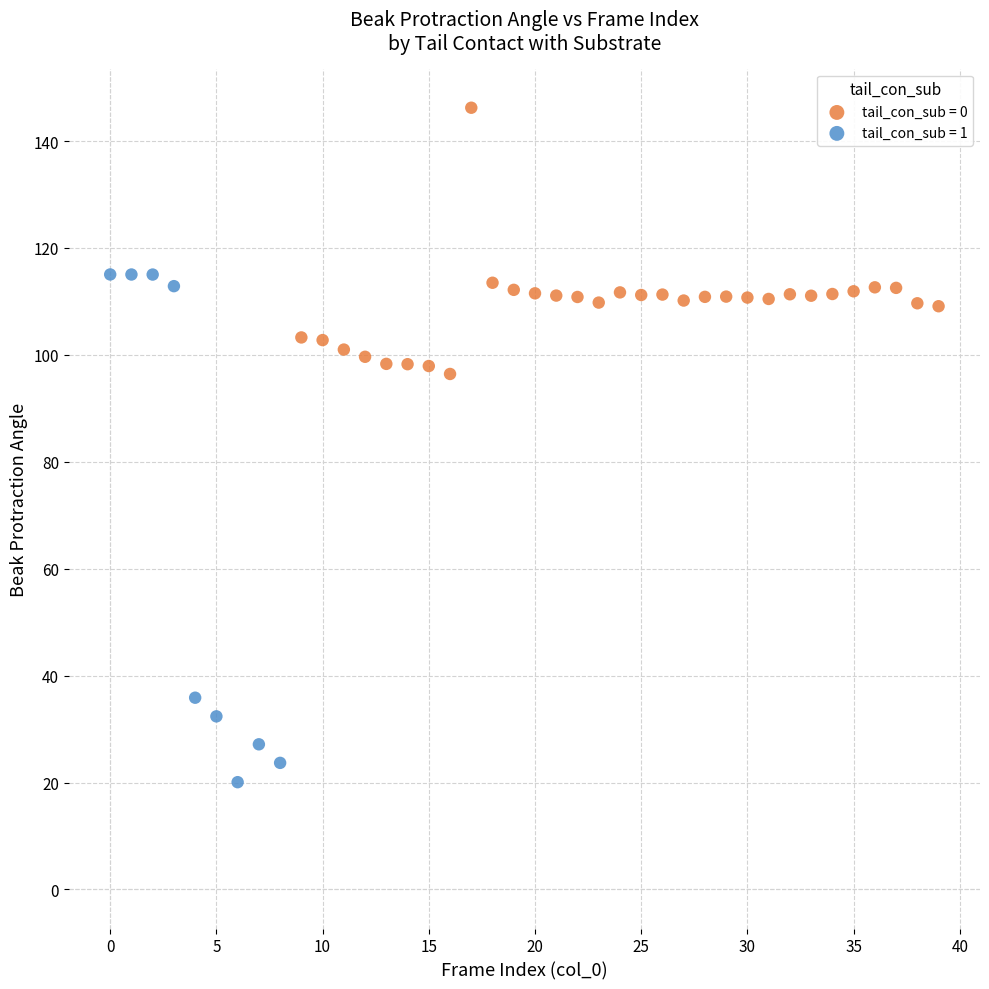

Which series has the widest spread of Y values?

tail_con_sub = 1